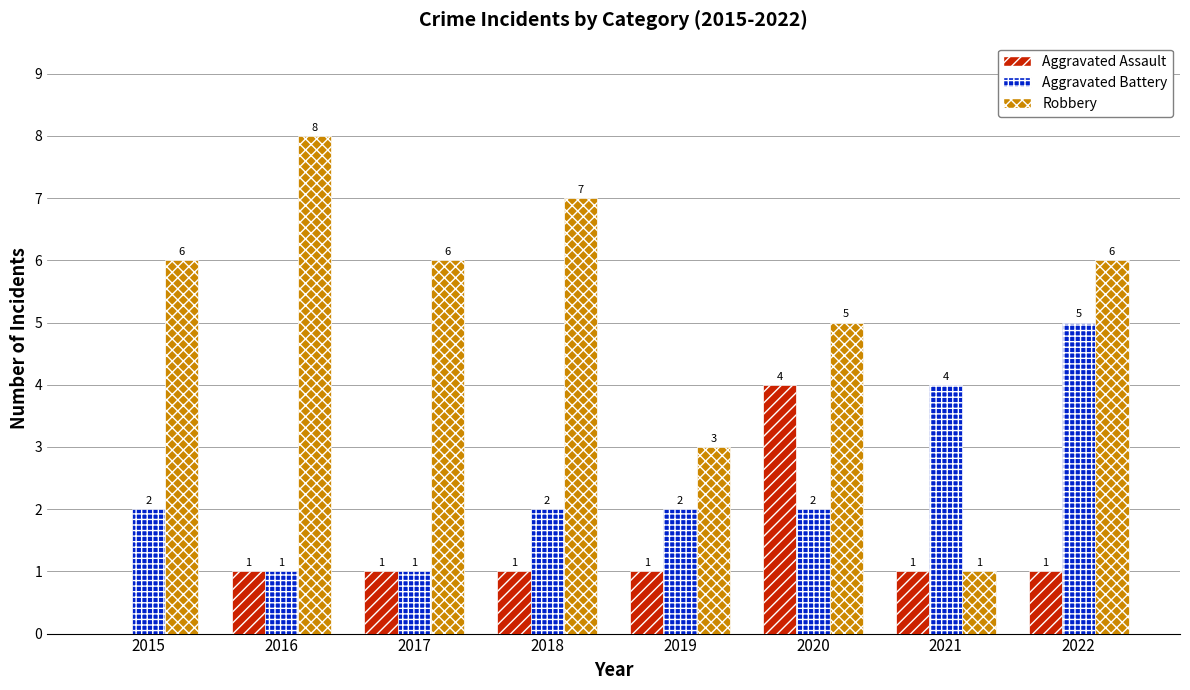

Between 2015 and 2016, which series saw the biggest shift?

Robbery